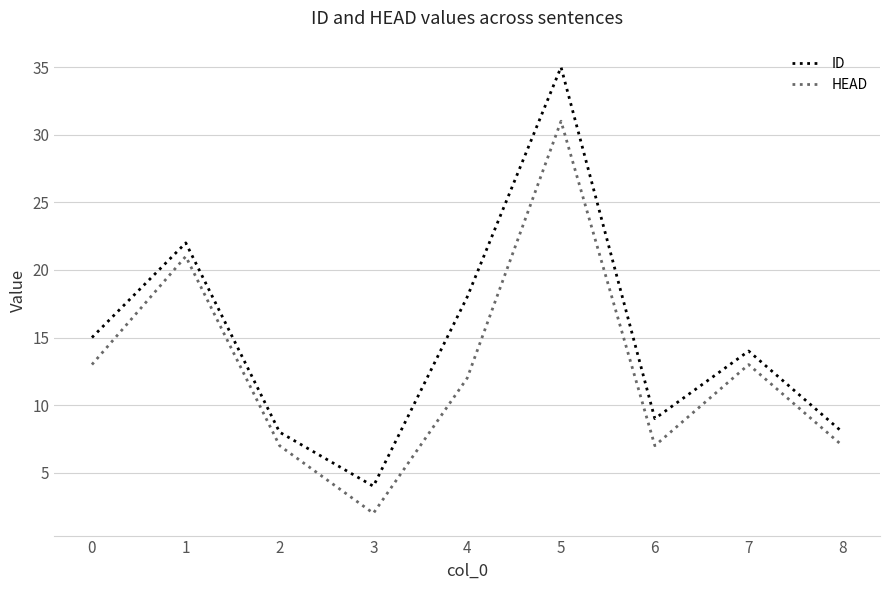

What is the maximum value shown in the chart?

35